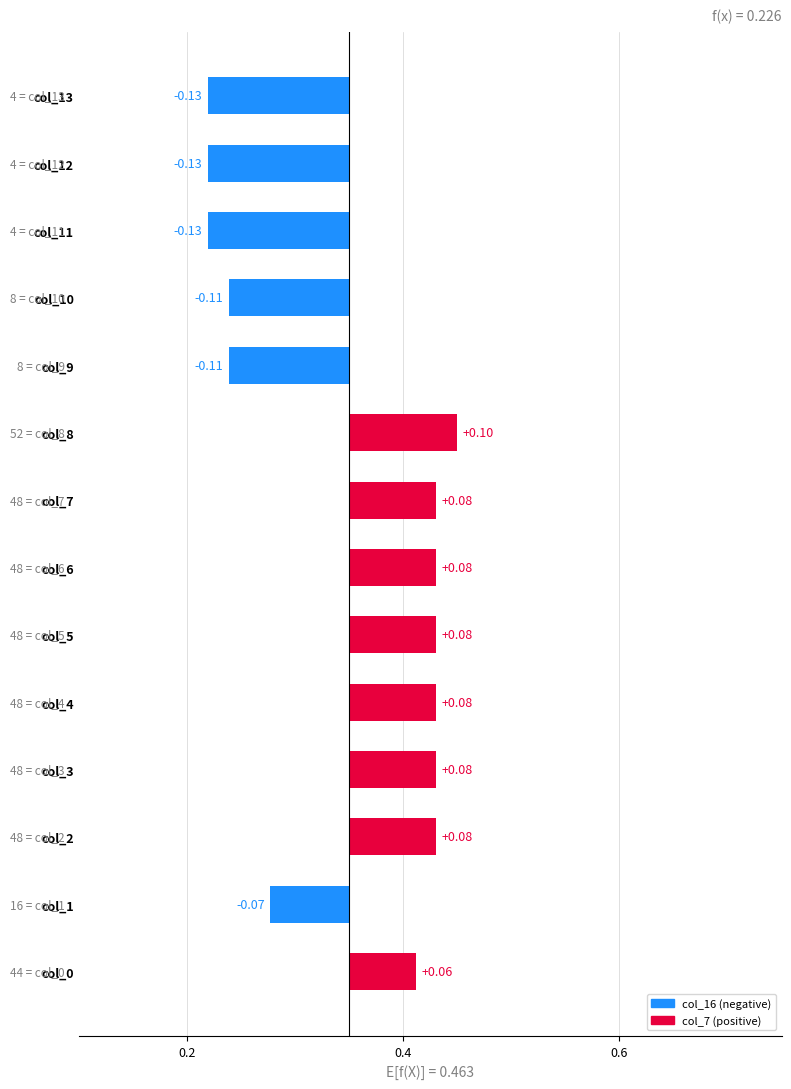

Which category has the lowest value across all series?

col_11